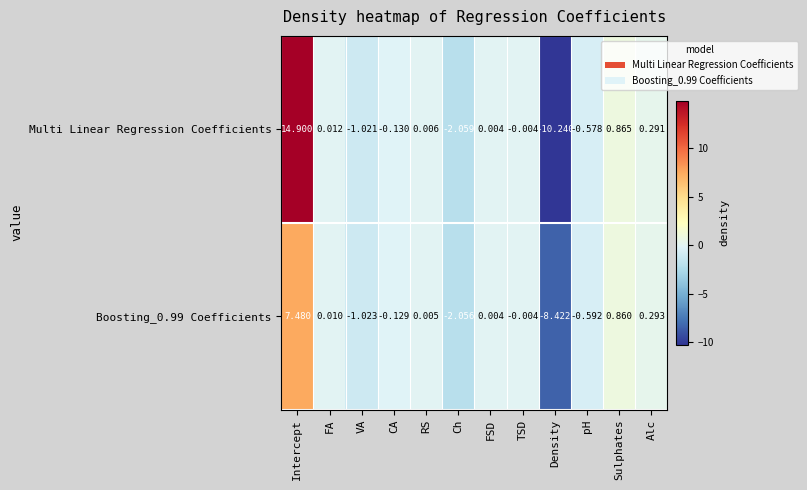

At how many categories does at least one series exceed 0?

6